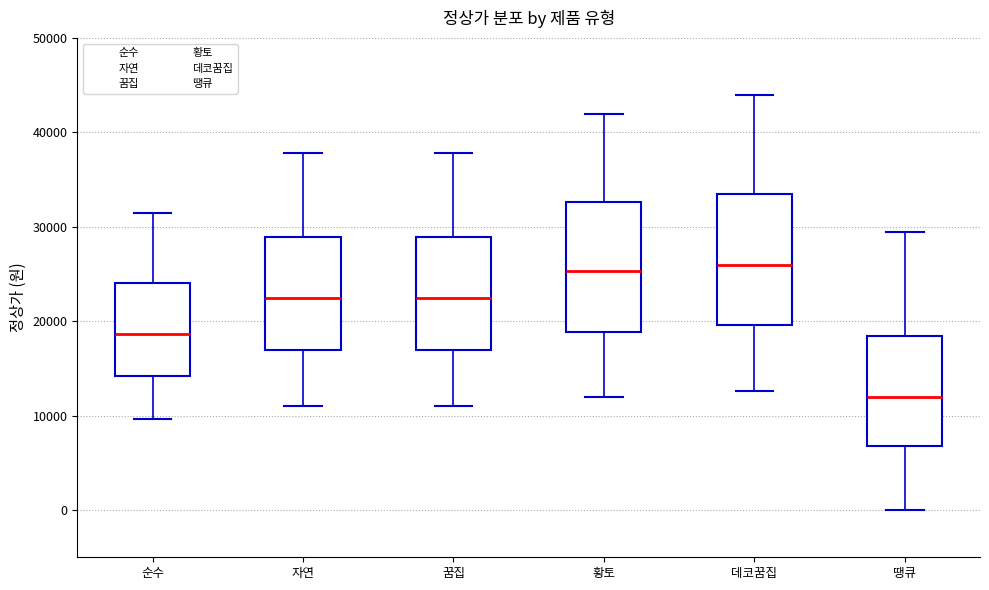

Which box has the lowest median line?

땡큐